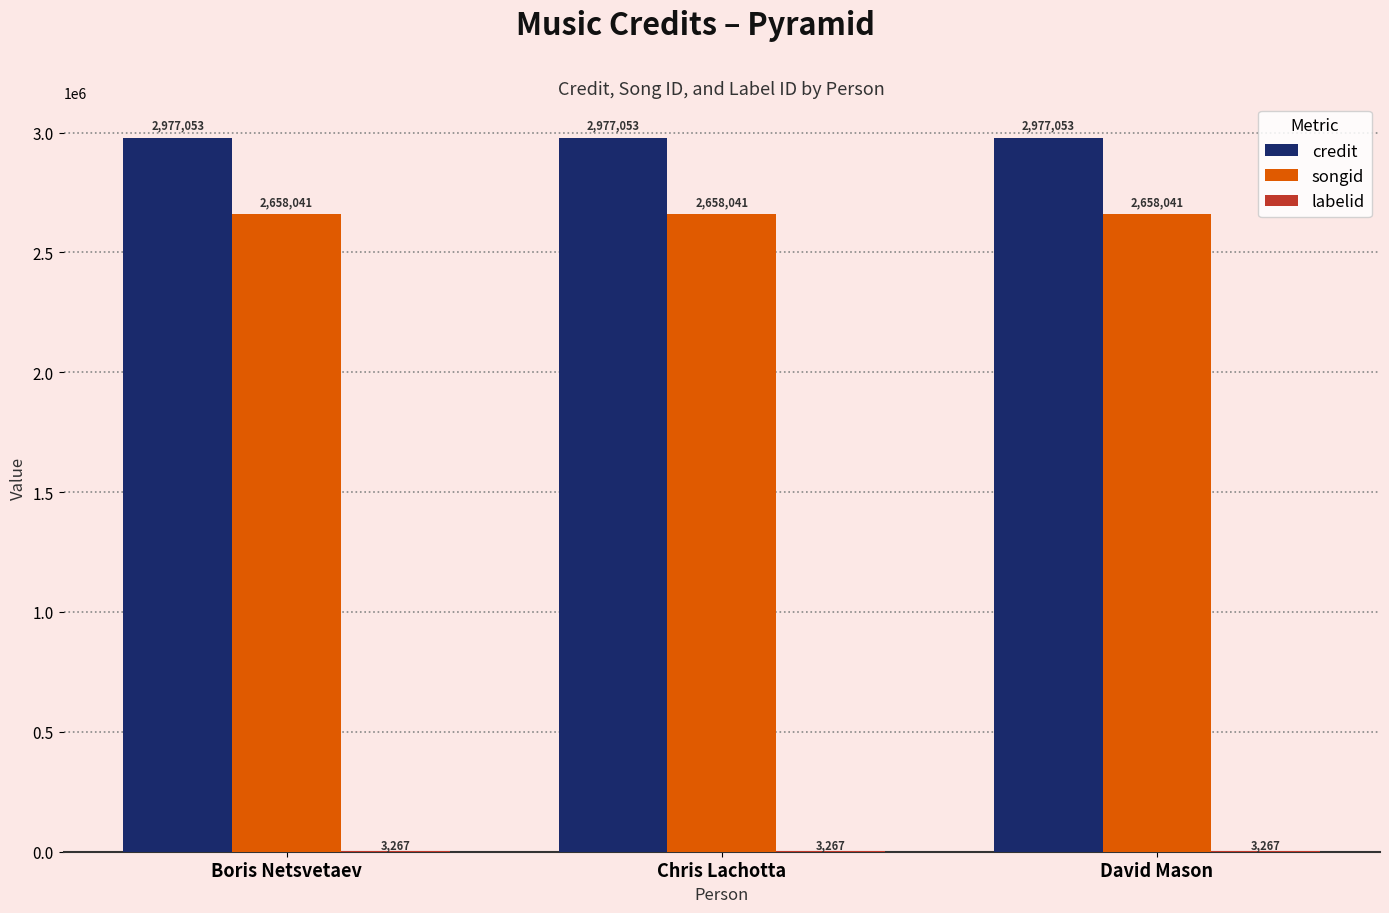

Does the chart contain stacked bars?

No